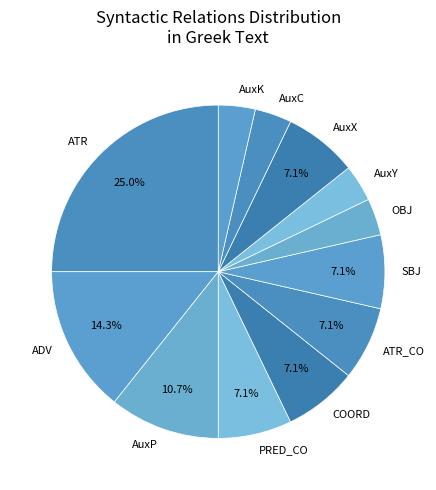

To the nearest percent, what is the average slice percentage?

8%